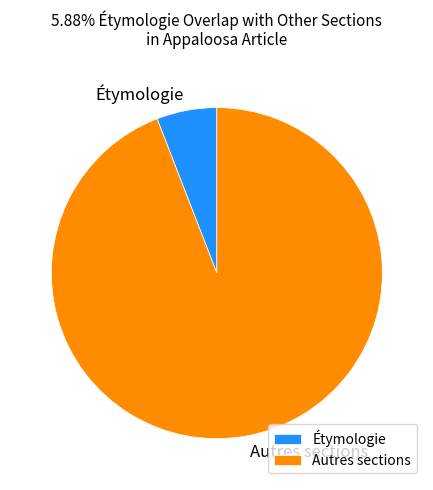

What is the ratio of the value at Autres sections to the value at Étymologie?

16.0